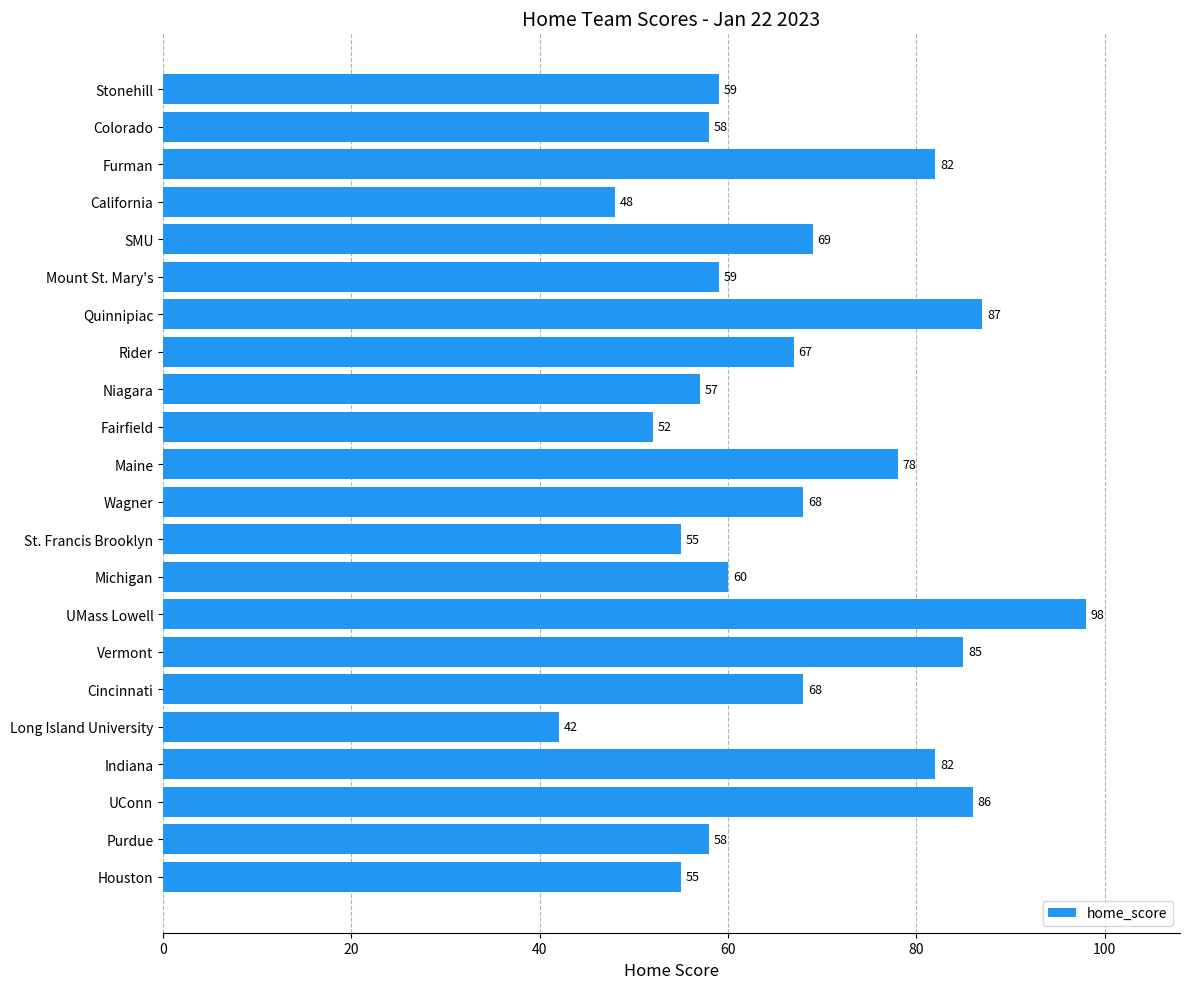

Reading bottom to top, what are all the values shown in this chart?

Houston=55	Purdue=58	UConn=86	Indiana=82	Long Island University=42	Cincinnati=68	Vermont=85	UMass Lowell=98	Michigan=60	St. Francis Brooklyn=55	Wagner=68	Maine=78	Fairfield=52	Niagara=57	Rider=67	Quinnipiac=87	Mount St. Mary's=59	SMU=69	California=48	Furman=82	Colorado=58	Stonehill=59